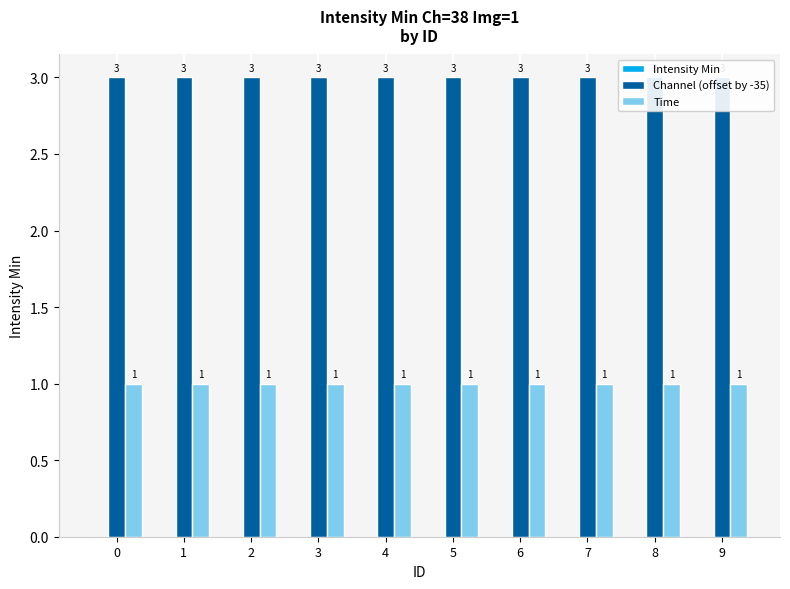

Rank the series at 9 from lowest to highest value.

Intensity Min, Time, Channel (offset by -35)